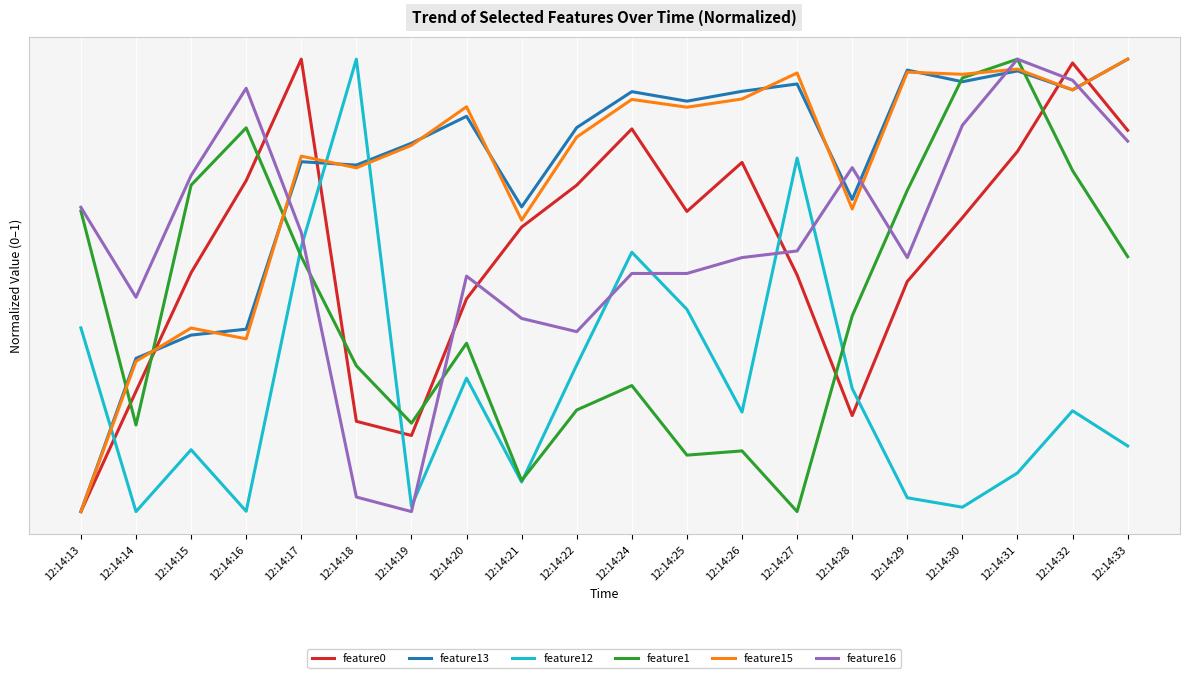

What is the difference between the second highest and minimum values in the feature12 series?

0.8